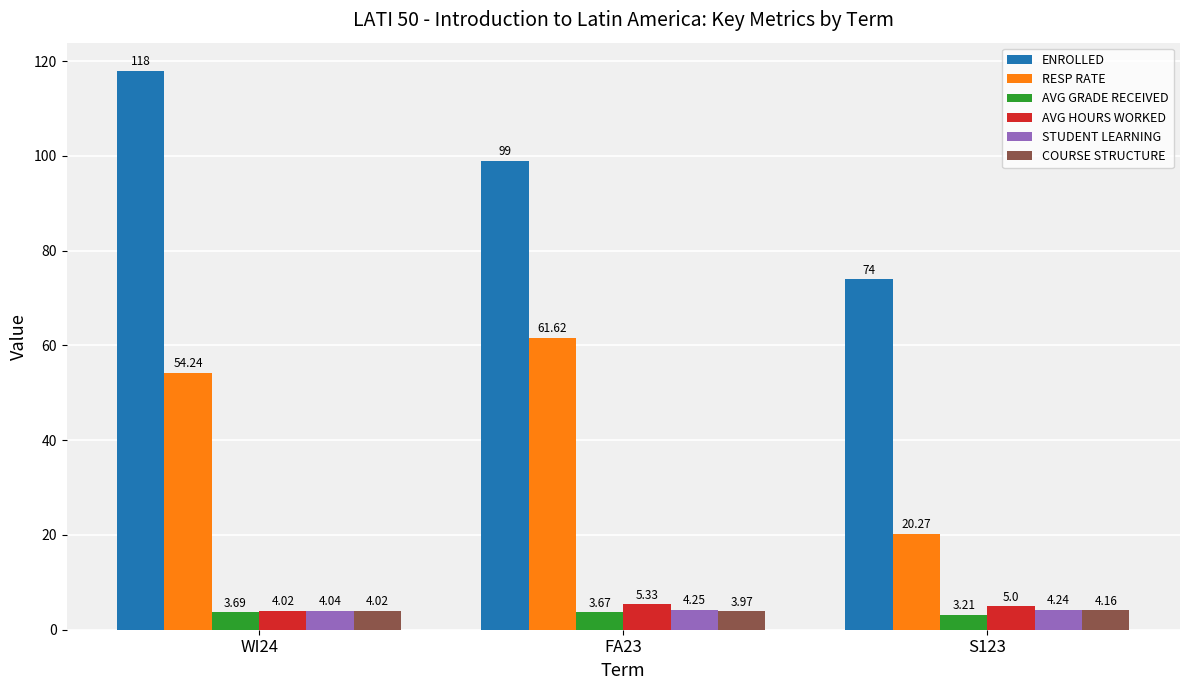

Which series changed the most between WI24 and FA23?

ENROLLED